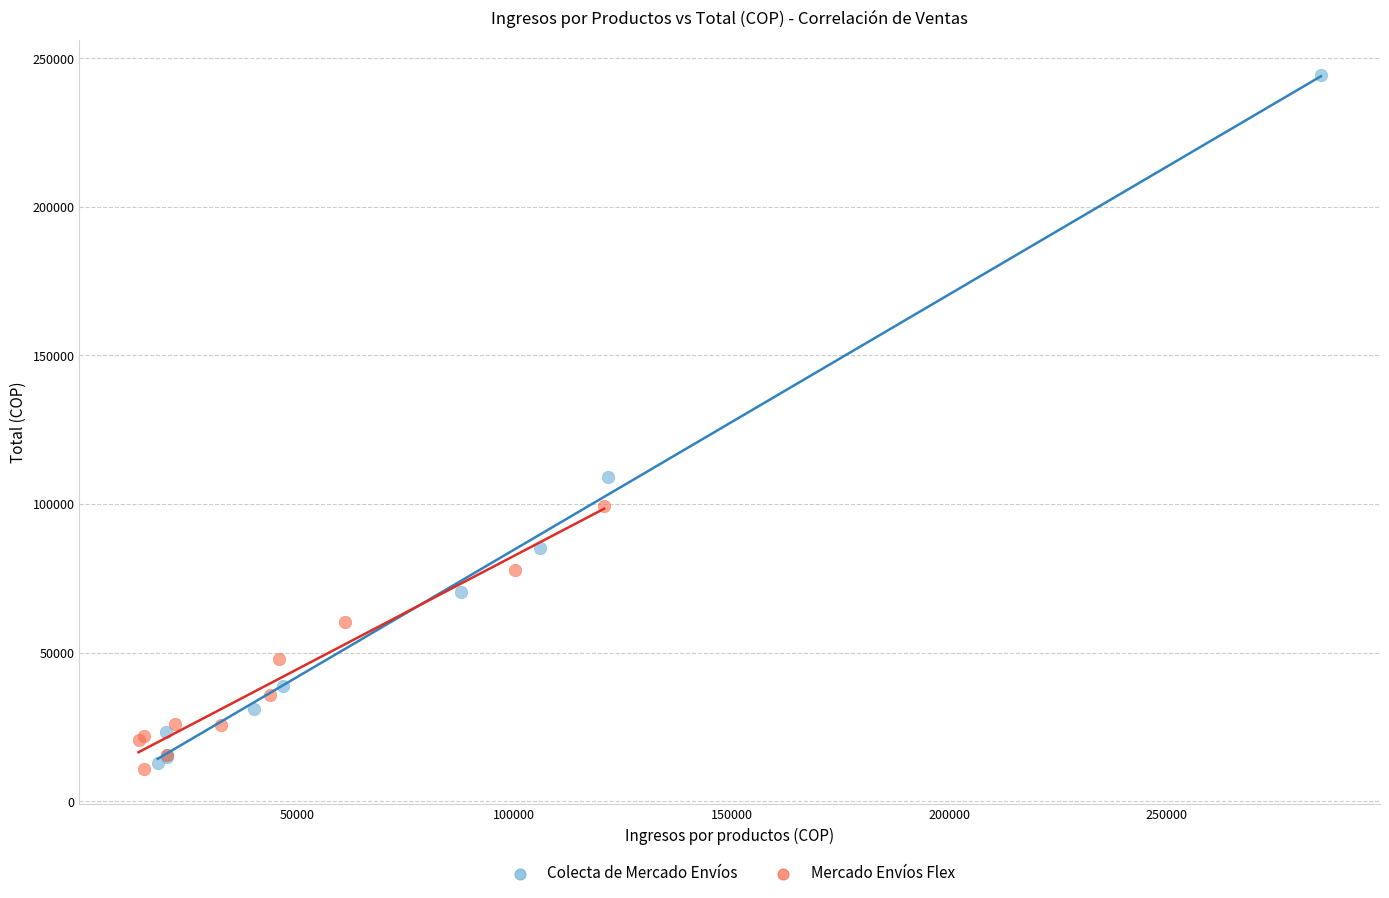

Which series contains the highest Y value?

Colecta de Mercado Envíos